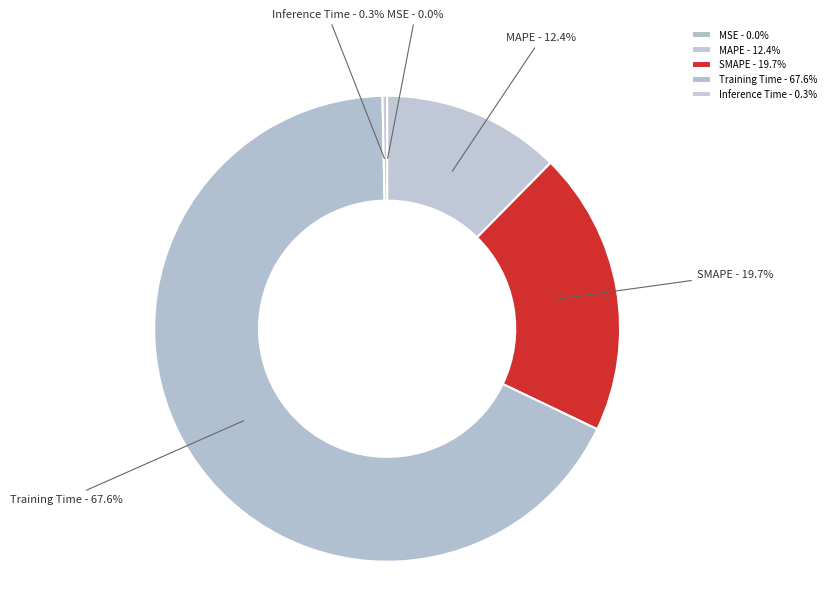

Does Training Time represent more than half of the total?

Yes